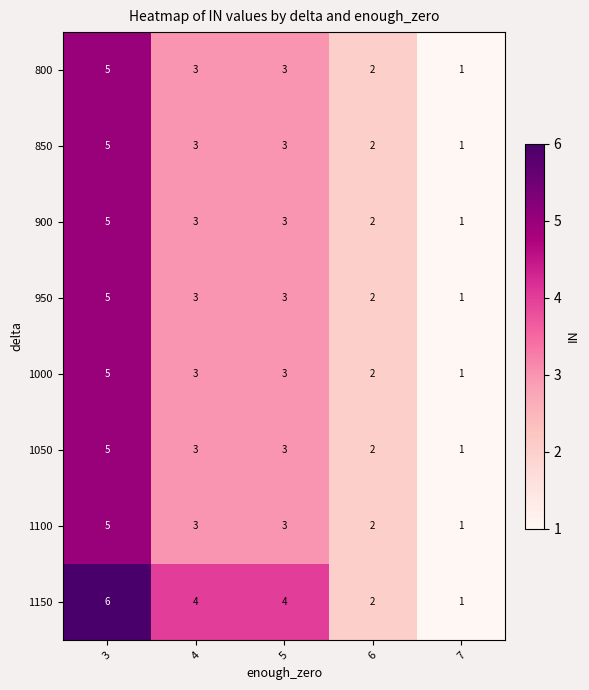

Which category has the lowest value across all series?

7